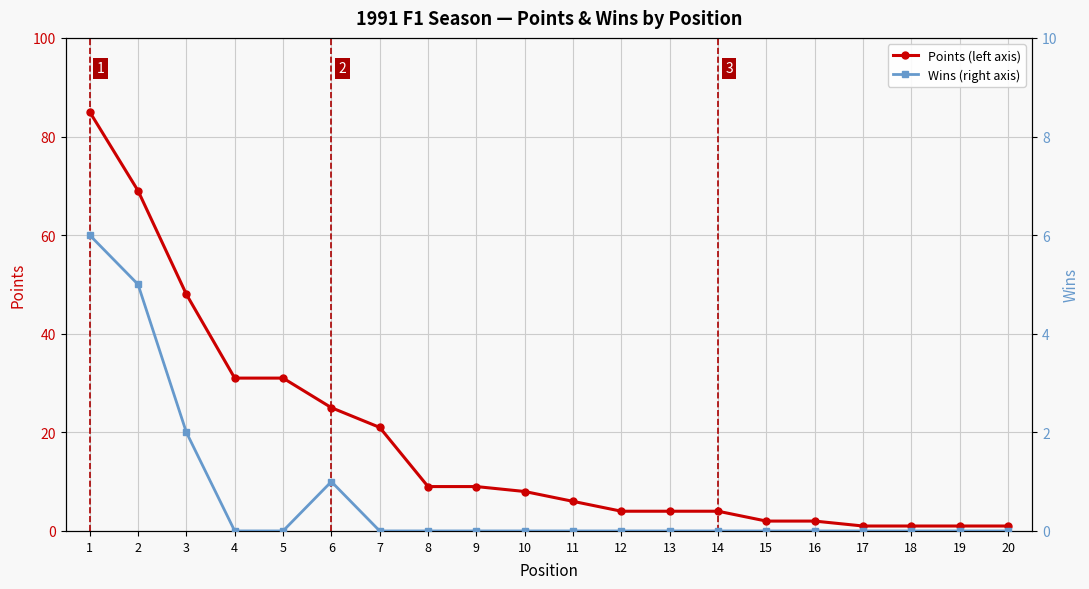

At which category is the sum across all series the highest?

1